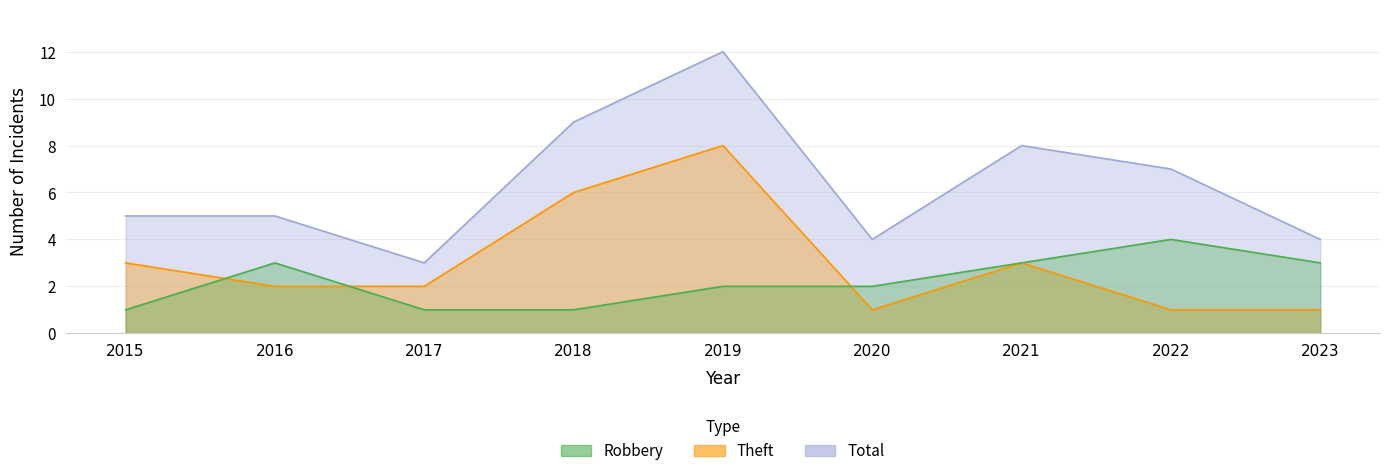

In Total, how many points are lower than both neighbors (excluding endpoints)?

2